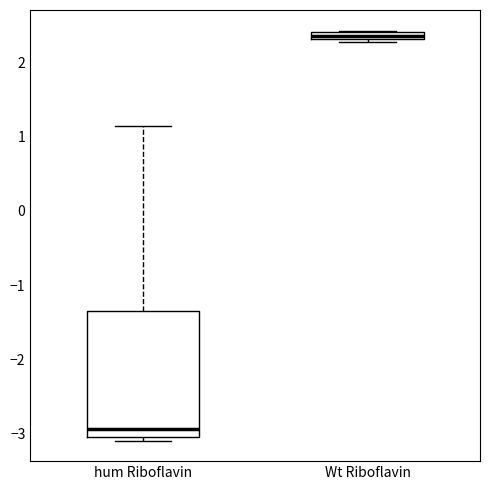

Comparing the boxes themselves (not the whiskers), which one is the tallest?

hum Riboflavin